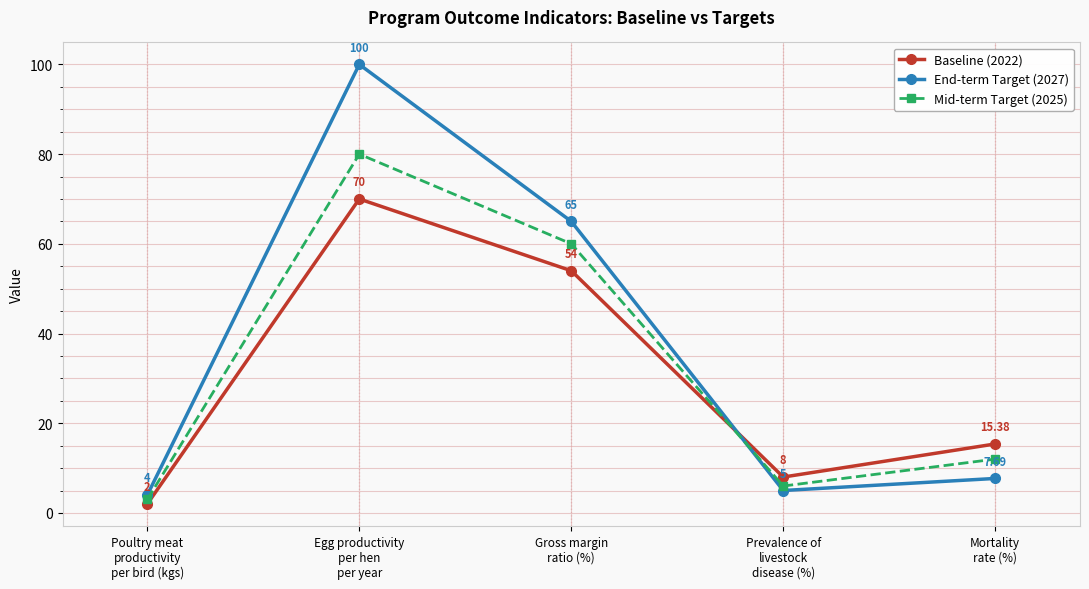

Read the End-term Target (2027) value at Mortality
rate (%).

7.7